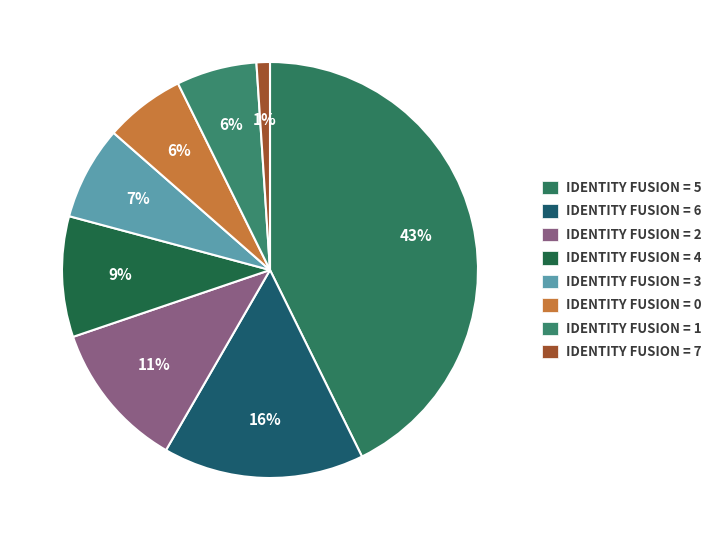

What is the largest slice in the pie chart?

IDENTITY FUSION = 5